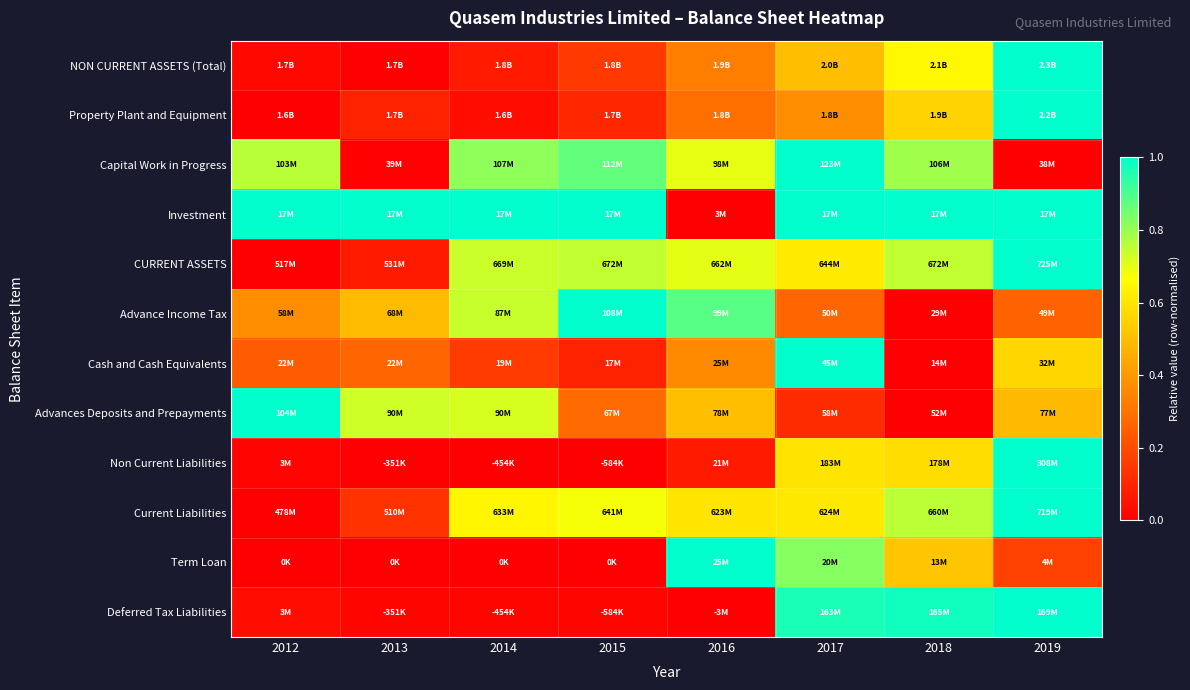

Reading right to left, what are all the values shown in this chart?

NON CURRENT ASSETS (Total): 2019=1.0	2018=0.6	2017=0.5	2016=0.3	2015=0.2	2014=0.1	2013=0.0	2012=0.0
Property Plant and Equipment: 2019=1.0	2018=0.6	2017=0.4	2016=0.3	2015=0.1	2014=0.0	2013=0.1	2012=0.0
Capital Work in Progress: 2019=0.0	2018=0.8	2017=1.0	2016=0.7	2015=0.9	2014=0.8	2013=0.0	2012=0.8
Investment: 2019=1.0	2018=1.0	2017=1.0	2016=0.0	2015=1.0	2014=1.0	2013=1.0	2012=1.0
CURRENT ASSETS: 2019=1.0	2018=0.7	2017=0.6	2016=0.7	2015=0.7	2014=0.7	2013=0.1	2012=0.0
Advance Income Tax: 2019=0.3	2018=0.0	2017=0.3	2016=0.9	2015=1.0	2014=0.7	2013=0.5	2012=0.4
Cash and Cash Equivalents: 2019=0.6	2018=0.0	2017=1.0	2016=0.4	2015=0.1	2014=0.2	2013=0.3	2012=0.2
Advances Deposits and Prepayments: 2019=0.5	2018=0.0	2017=0.1	2016=0.5	2015=0.3	2014=0.7	2013=0.7	2012=1.0
Non Current Liabilities: 2019=1.0	2018=0.6	2017=0.6	2016=0.1	2015=0.0	2014=0.0	2013=0.0	2012=0.0
Current Liabilities: 2019=1.0	2018=0.8	2017=0.6	2016=0.6	2015=0.7	2014=0.6	2013=0.1	2012=0.0
Term Loan: 2019=0.2	2018=0.5	2017=0.8	2016=1.0	2015=0.0	2014=0.0	2013=0.0	2012=0.0
Deferred Tax Liabilities: 2019=1.0	2018=1.0	2017=1.0	2016=0.0	2015=0.0	2014=0.0	2013=0.0	2012=0.0